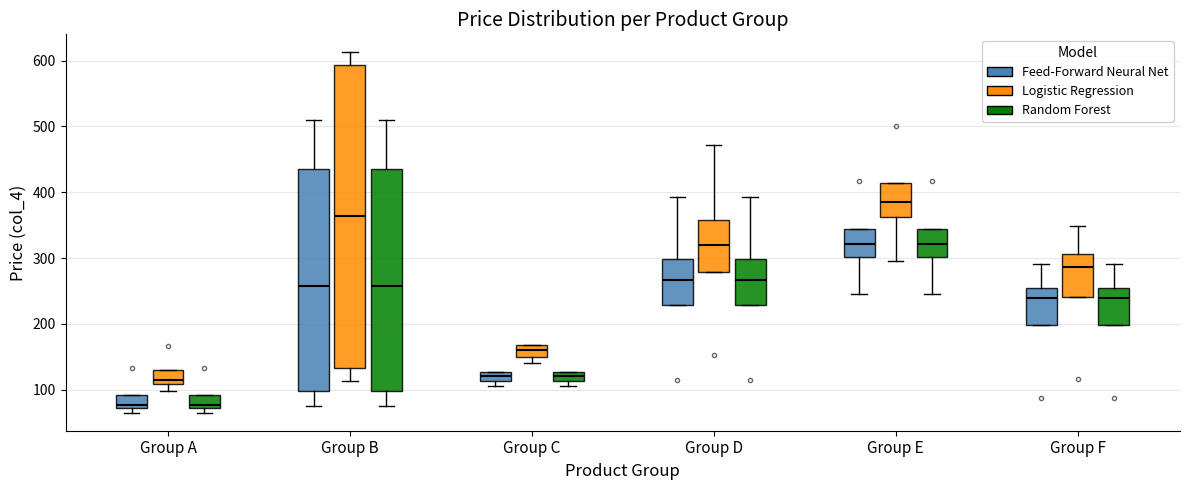

Which box has the highest median line?

Group E (Logistic Regression)